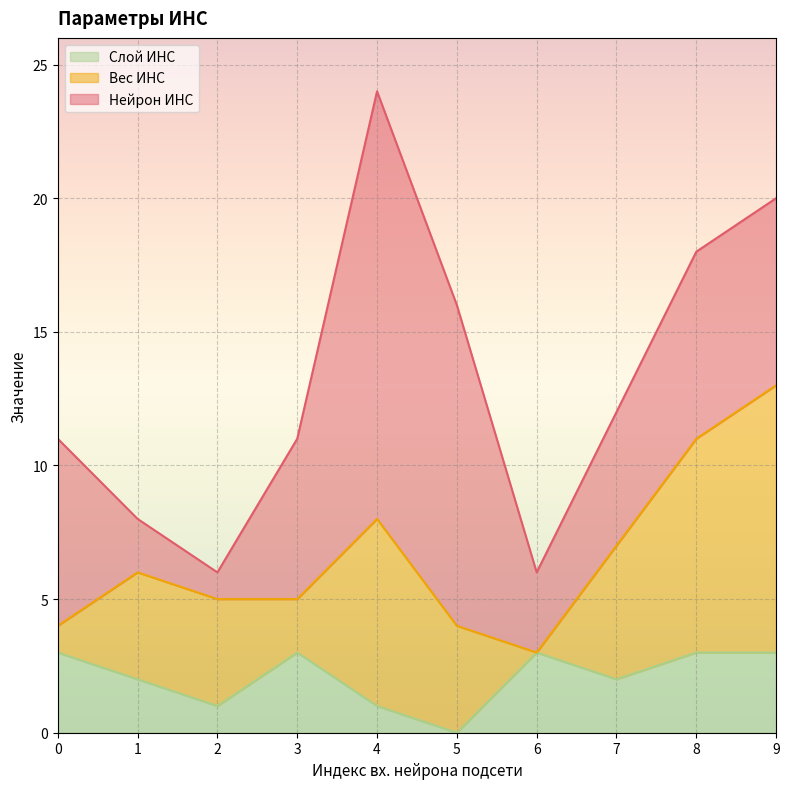

At which category is the sum across all series the highest?

4